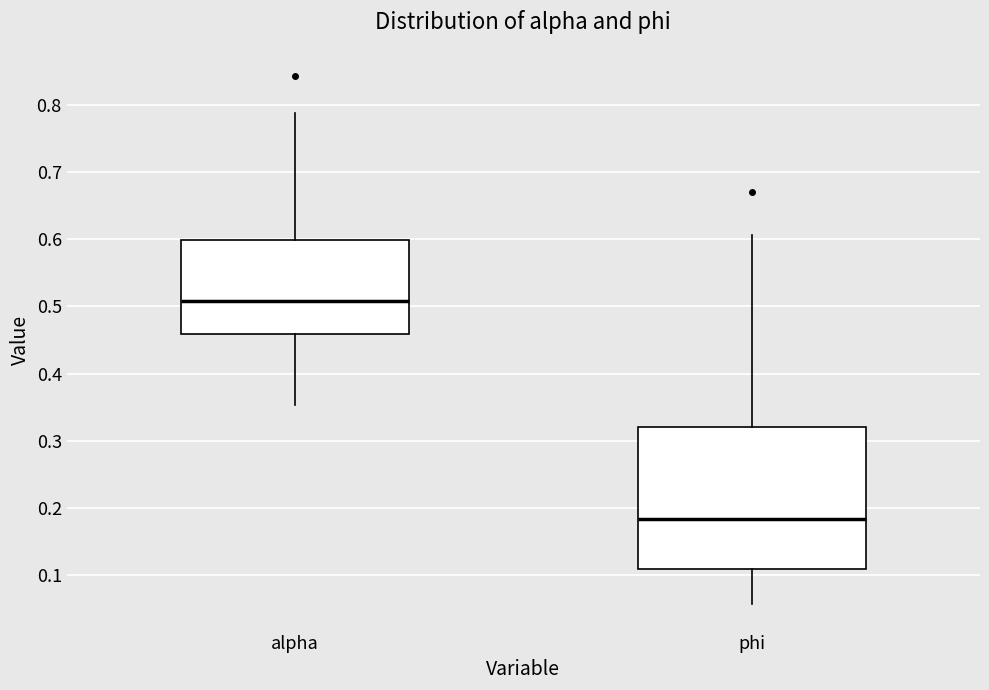

Where does the upper whisker of the box for phi end on the y-axis? The values are not printed on the chart, so give them approximately, as read against the axis.

0.61